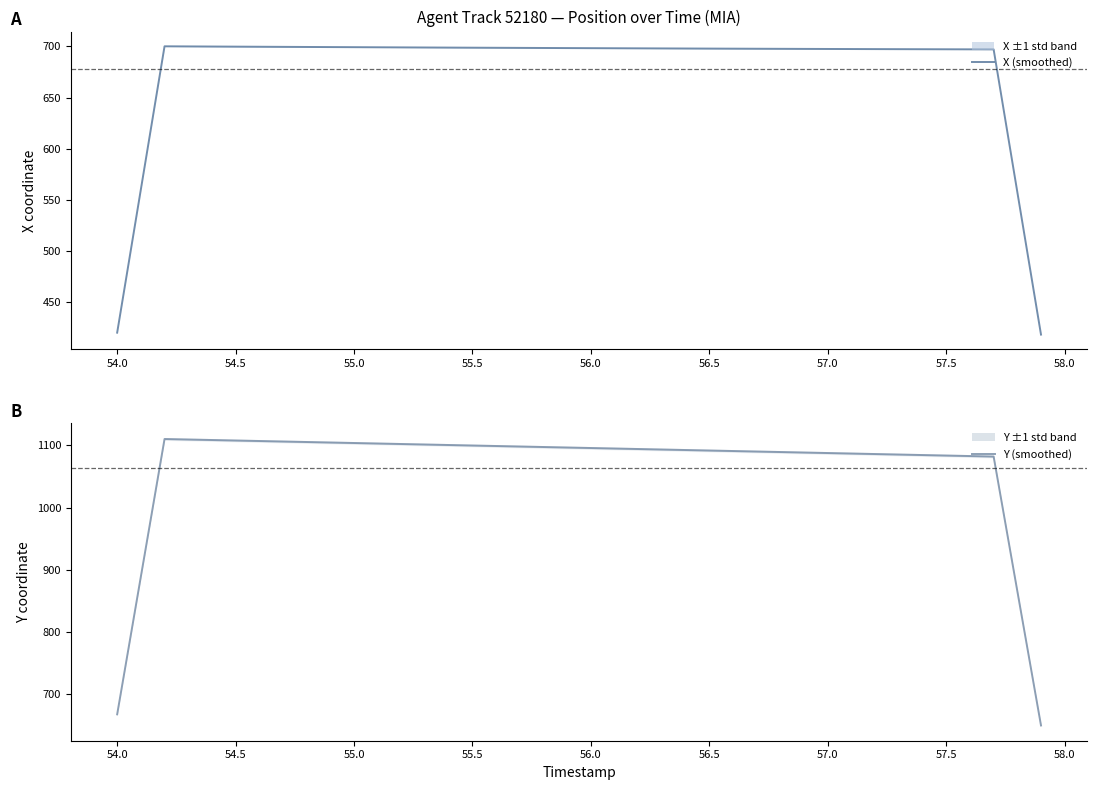

True or false: X (smoothed) and Y (smoothed) intersect in this chart.

False